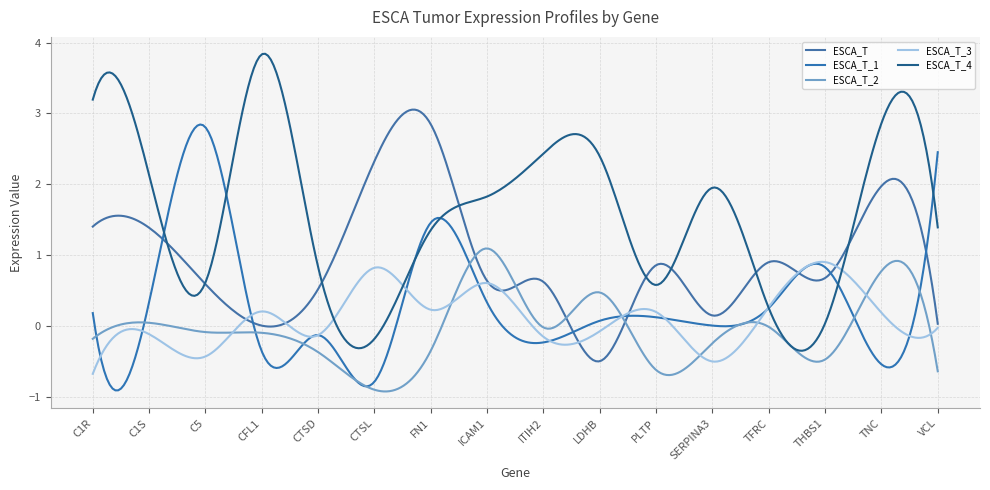

Is this an area chart (filled region under the line)?

No